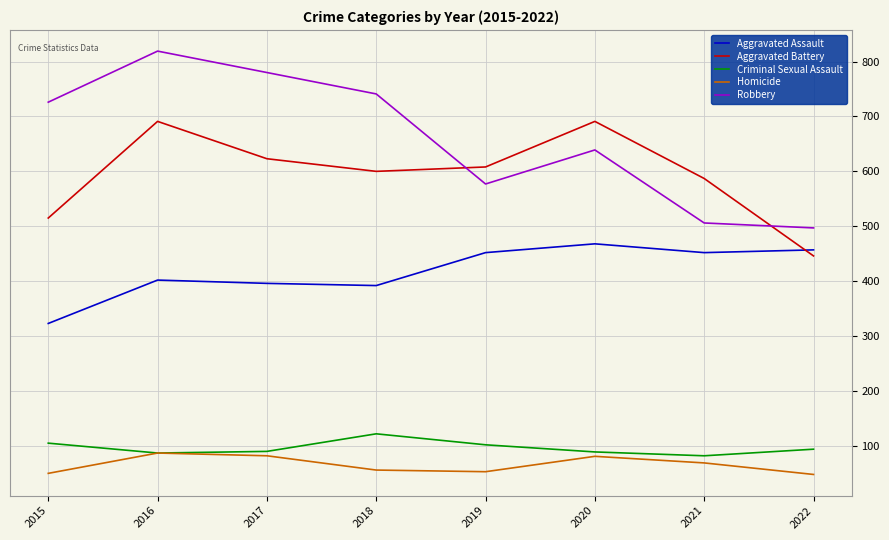

At which category does the chart reach its peak across all series?

2016